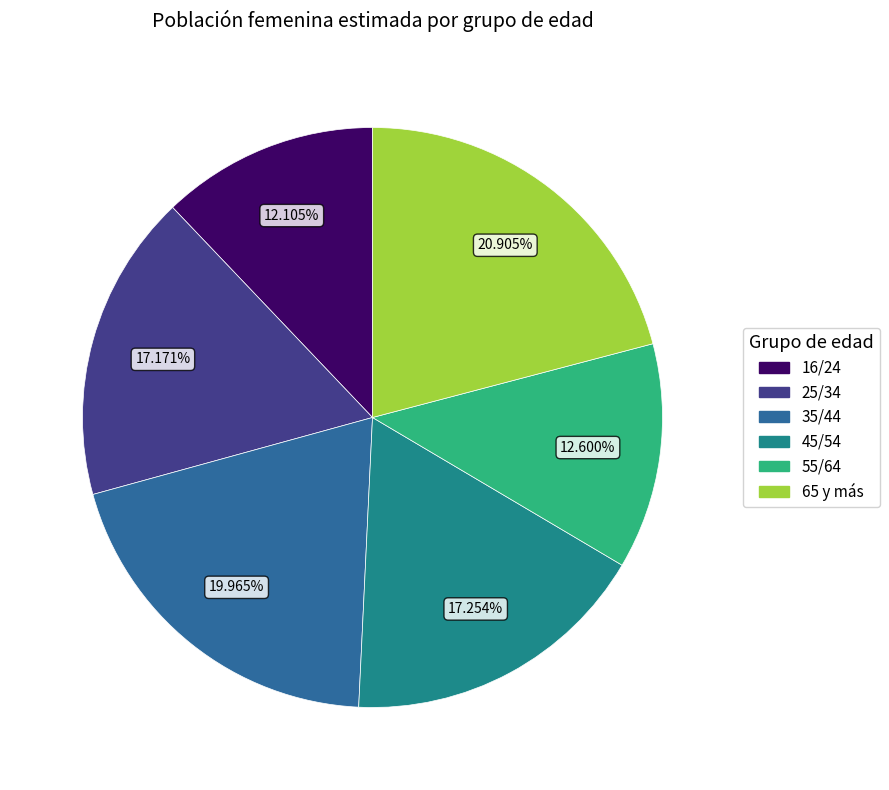

What is the ratio of the value at 55/64 to the value at 45/54?

0.7